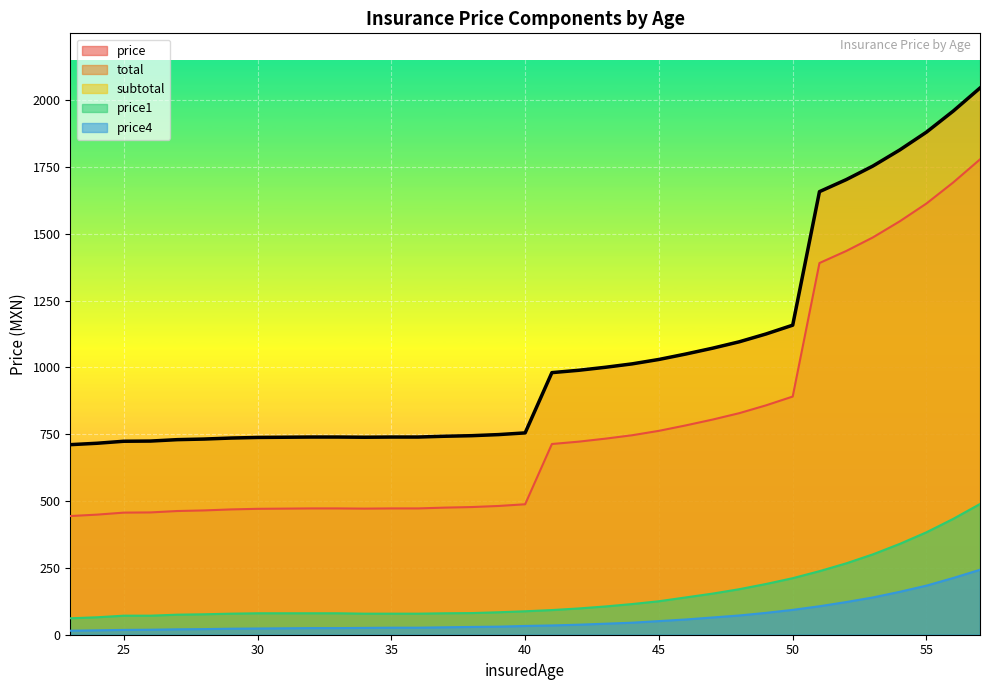

Is the value of subtotal at 34 greater than the value of total at 45?

No